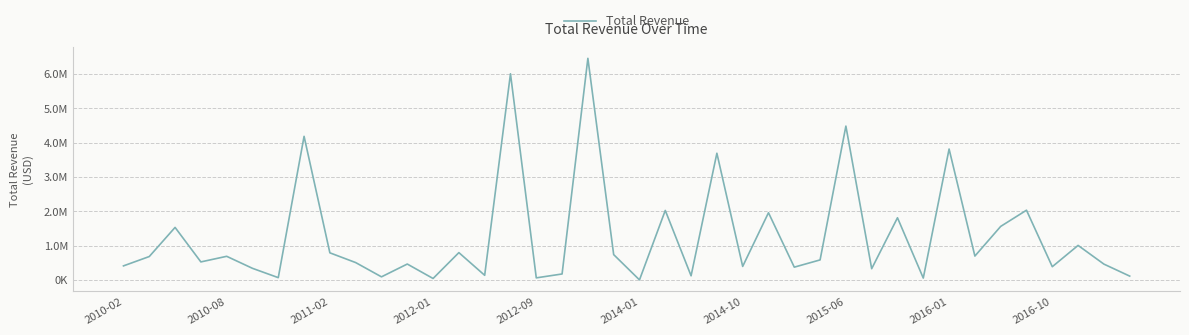

Rank the categories by value from lowest to highest.

20, 12, 31, 16, 2014-10, 10, 39, 22, 14, 17, 29, 2014-01, 26, 36, 24, 2010-02, 38, 11, 2016-10, 2012-01, 27, 2010-08, 2012-09, 33, 19, 2016-01, 13, 37, 2011-02, 34, 30, 25, 21, 35, 23, 32, 2015-06, 28, 15, 18